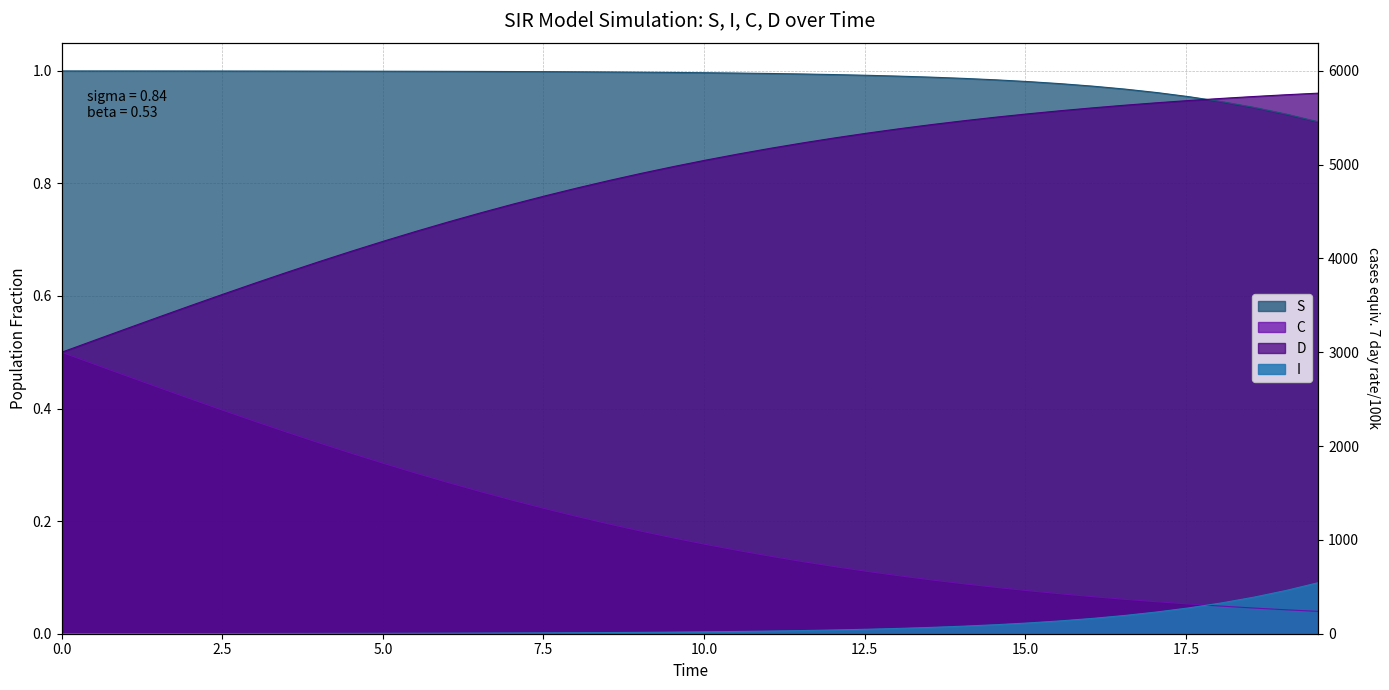

Which series has the widest spread of values?

C